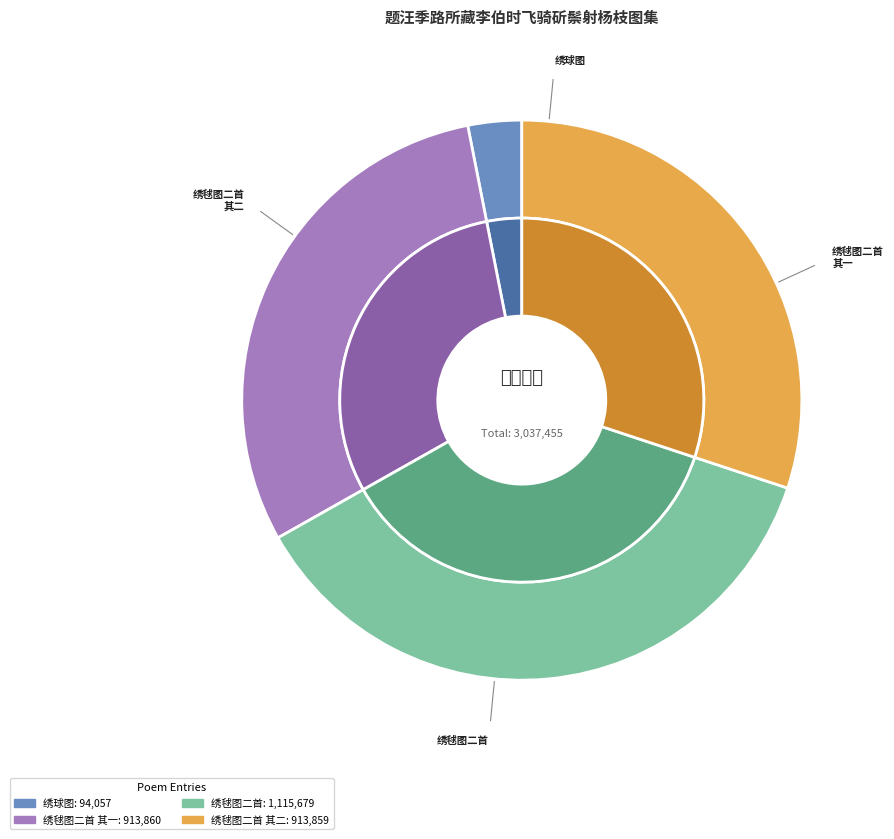

Is there a majority slice in this chart?

No